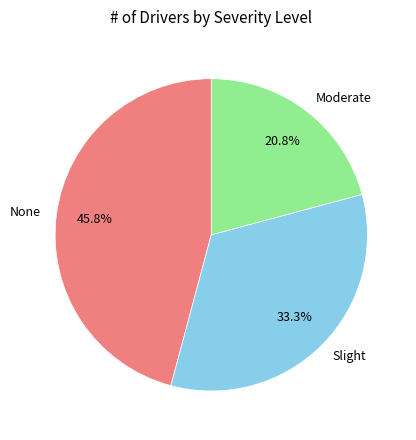

How many slices are in this pie chart?

3